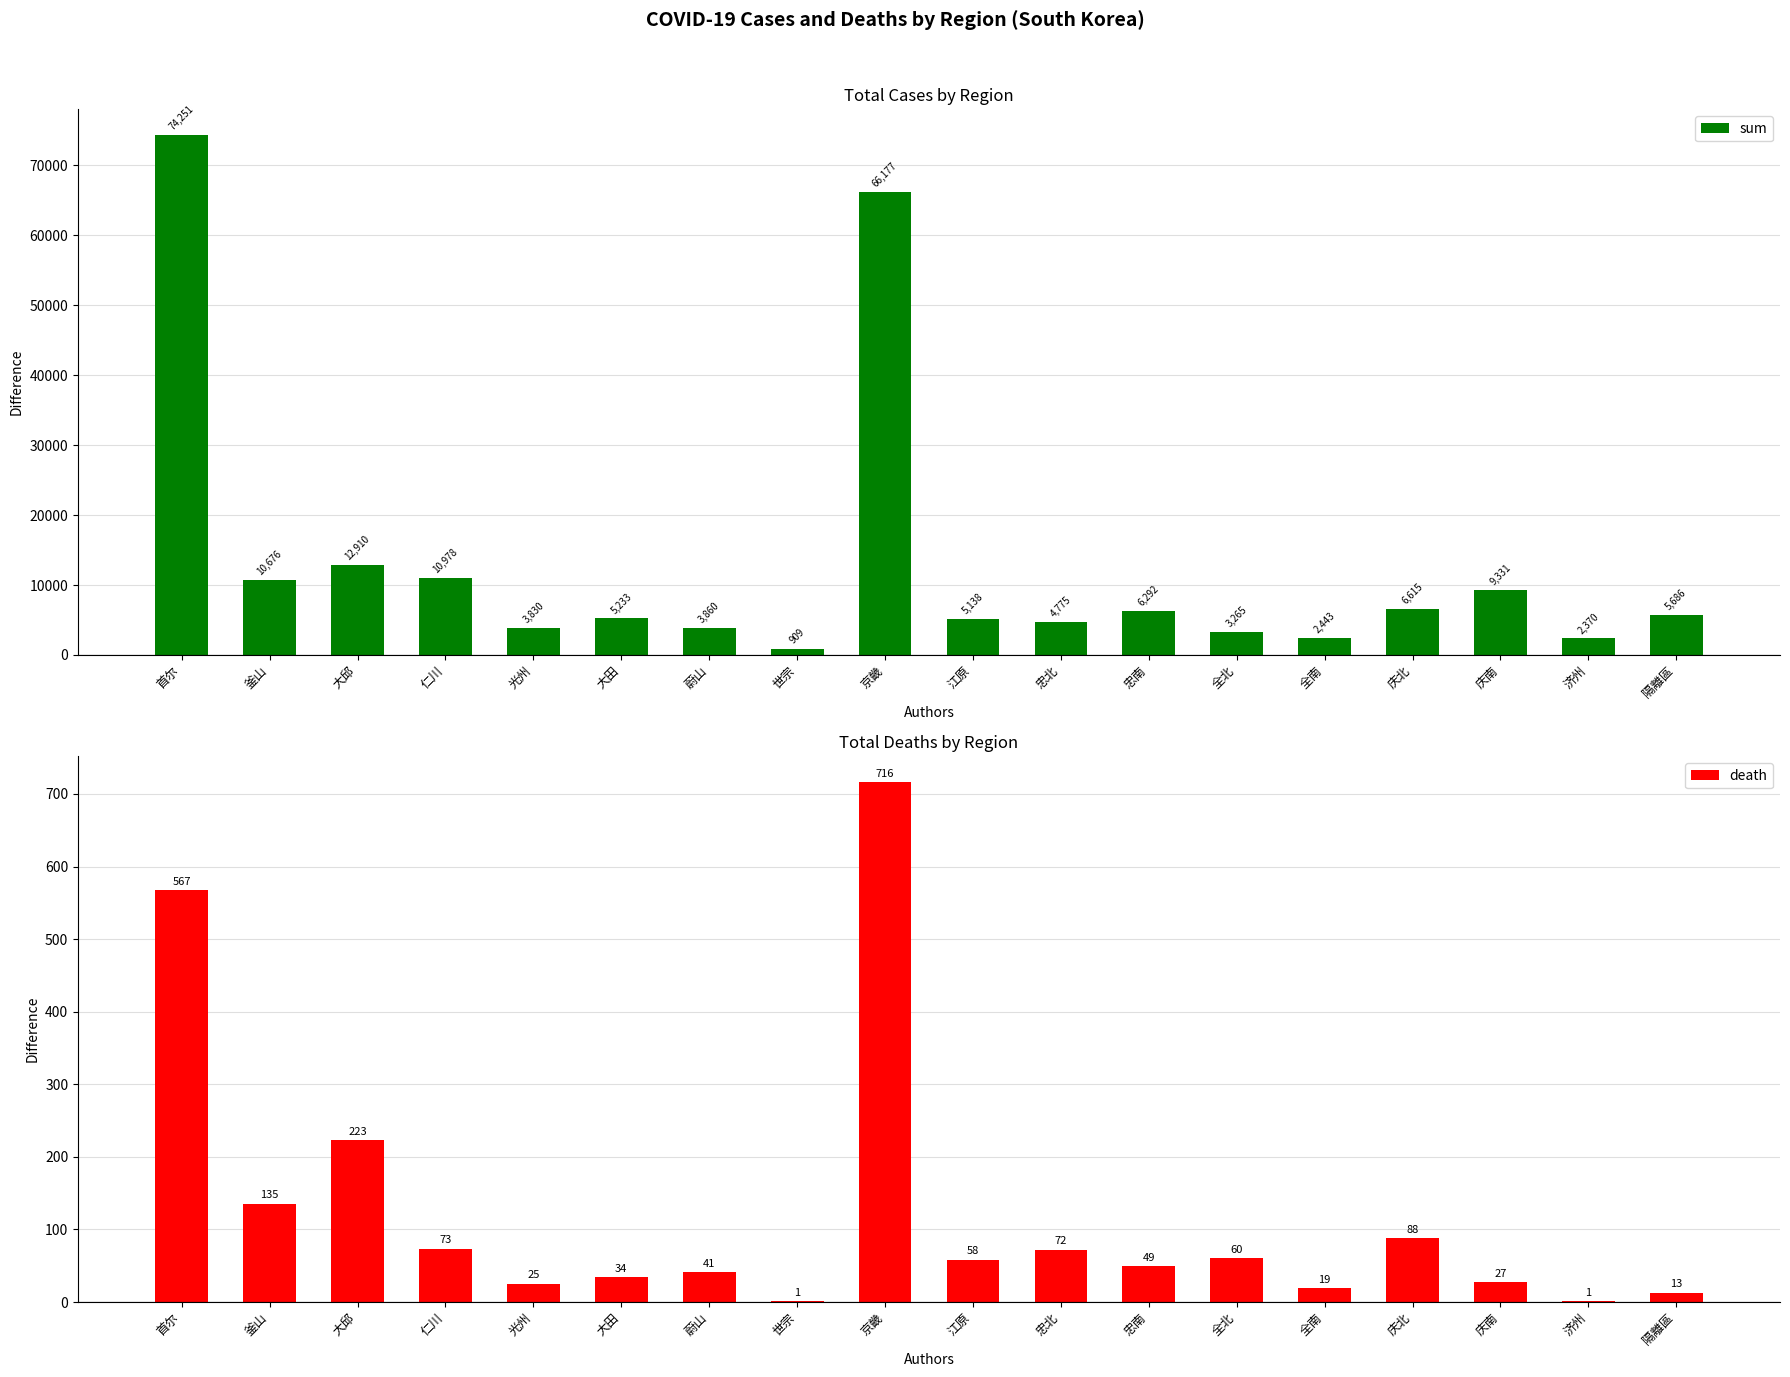

Where does the sum series first go above 5686?

首尔